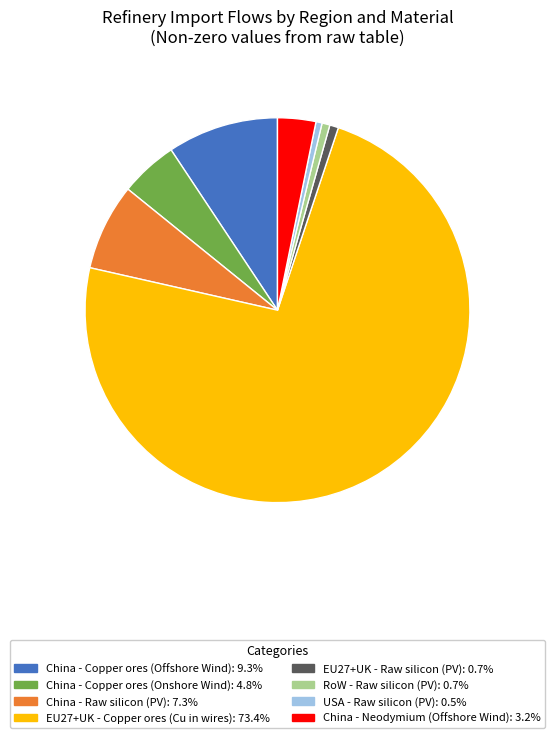

Is China - Neodymium (Offshore Wind): 3.2% the majority of the pie?

No